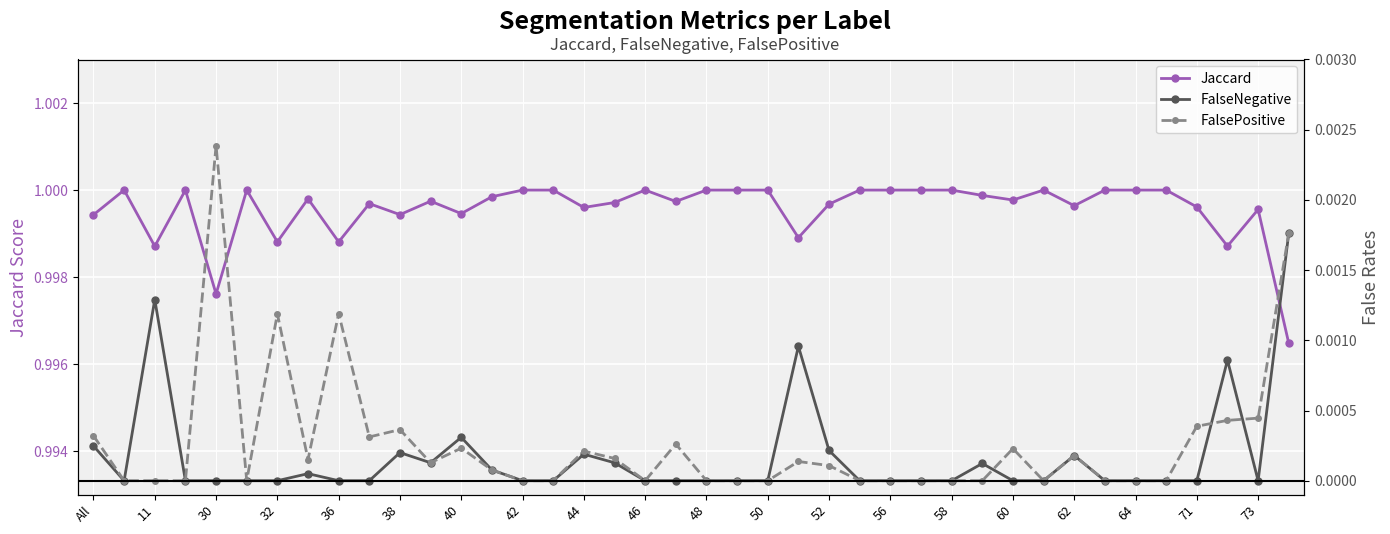

What are all the series names shown in the legend?

Jaccard, FalseNegative, FalsePositive